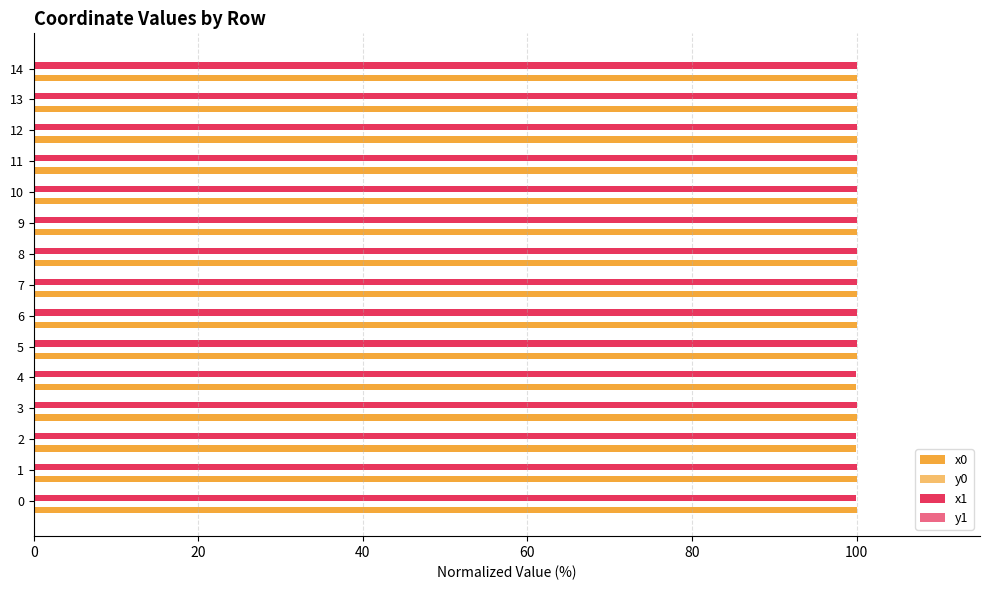

How many distinct data groups are displayed?

4